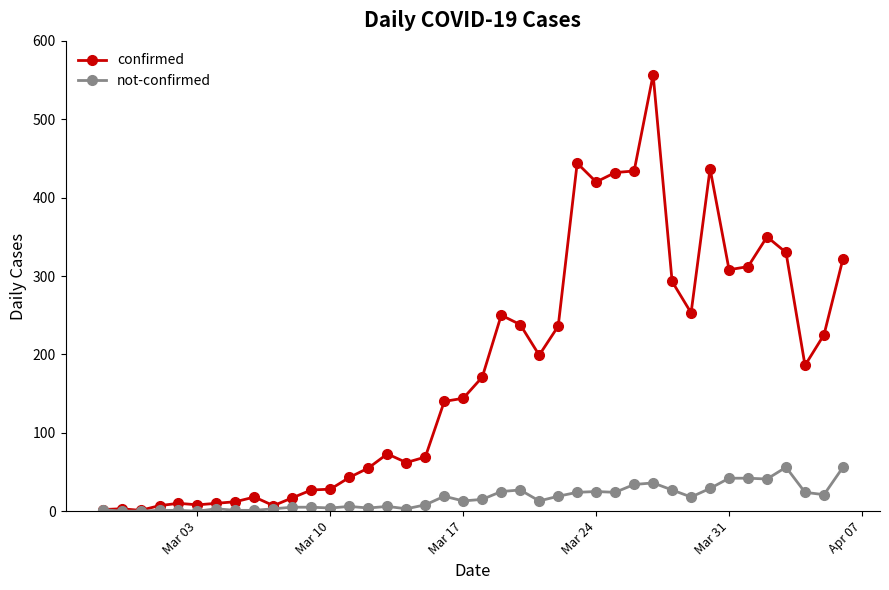

Which series has the widest spread of values?

confirmed